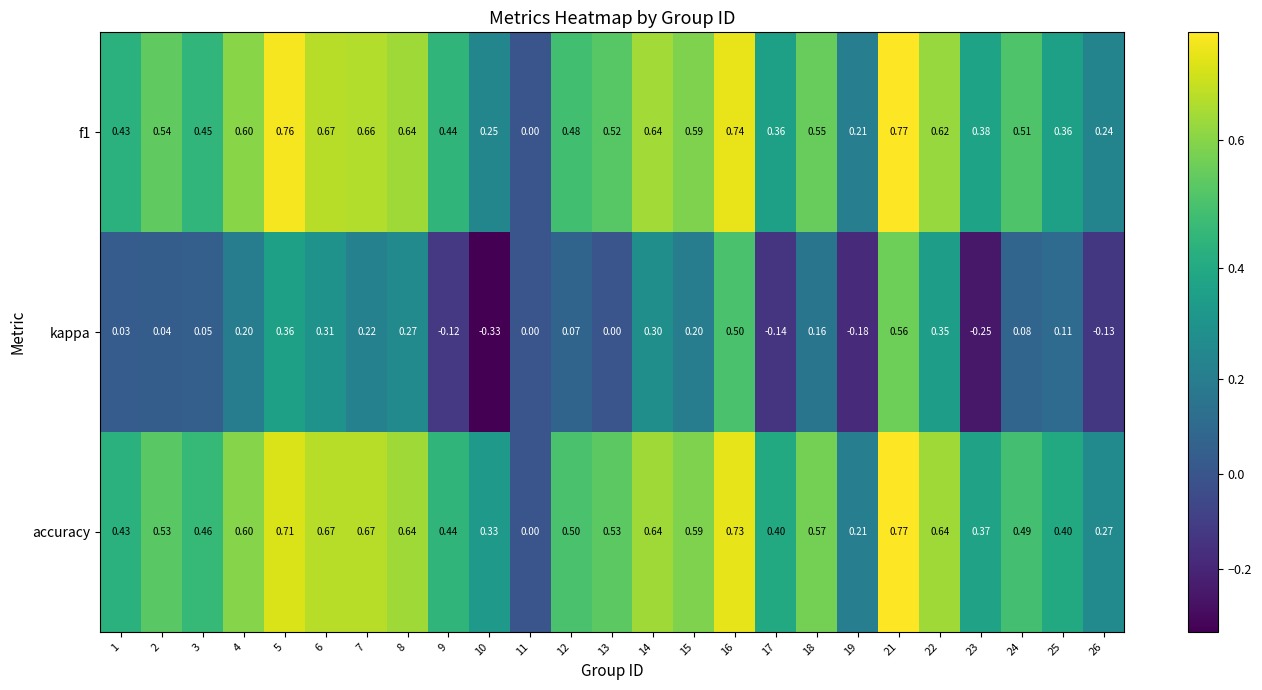

How many data points does each series have?

25